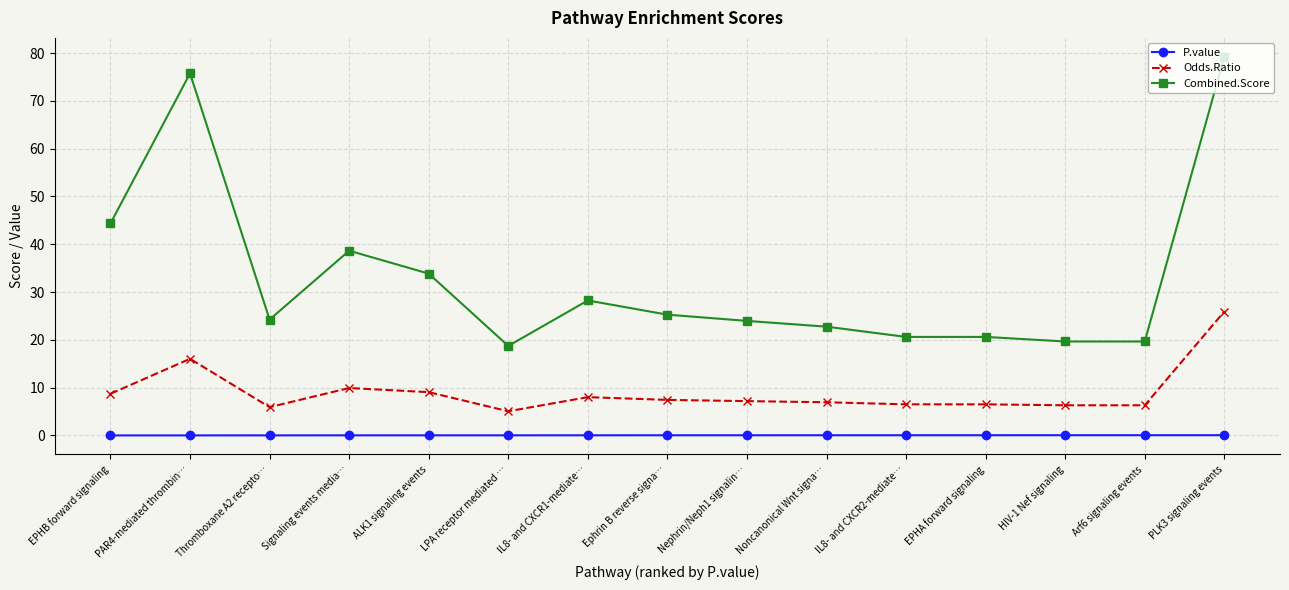

What is the total value across all series at IL8- and CXCR2-mediate…?

27.2